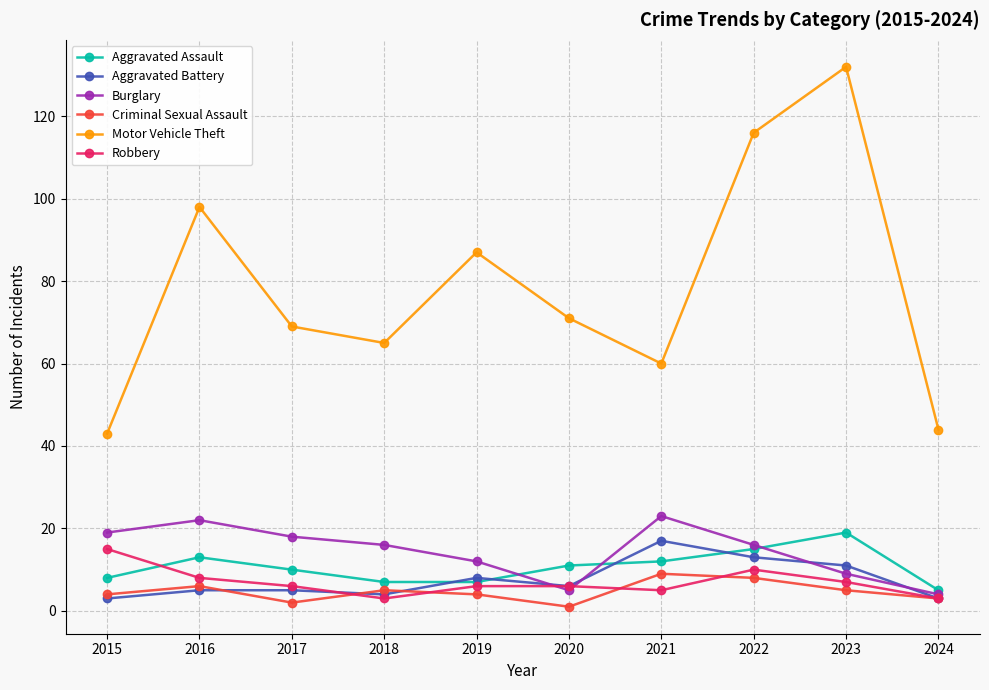

At which label does Aggravated Battery reach its peak?

2021